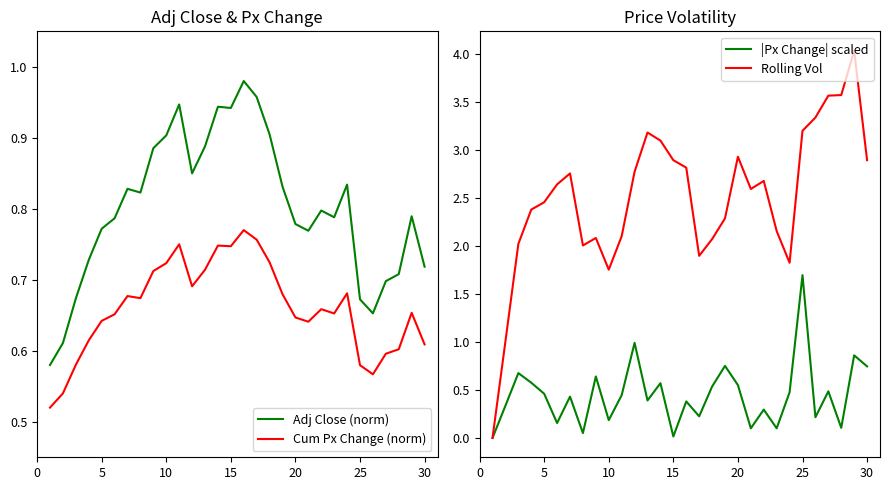

Reading right to left, extract all data points from this chart.

Adj Close (norm): 0.7	0.8	0.7	0.7	0.7	0.7	0.8	0.8	0.8	0.8	0.8	0.8	0.9	1.0	1.0	0.9	0.9	0.9	0.8	0.9	0.9	0.9	0.8	0.8	0.8	0.8	0.7	0.7	0.6	0.6
Cum Px Change (norm): 0.6	0.7	0.6	0.6	0.6	0.6	0.7	0.7	0.7	0.6	0.6	0.7	0.7	0.8	0.8	0.7	0.7	0.7	0.7	0.7	0.7	0.7	0.7	0.7	0.7	0.6	0.6	0.6	0.5	0.5
|Px Change| scaled: 0.7	0.9	0.1	0.5	0.2	1.7	0.5	0.1	0.3	0.1	0.5	0.8	0.5	0.2	0.4	0.0	0.6	0.4	1.0	0.4	0.2	0.6	0.1	0.4	0.2	0.5	0.6	0.7	0.3	0.0
Rolling Vol: 2.9	4.0	3.6	3.6	3.3	3.2	1.8	2.2	2.7	2.6	2.9	2.3	2.1	1.9	2.8	2.9	3.1	3.2	2.8	2.1	1.8	2.1	2.0	2.8	2.6	2.5	2.4	2.0	1.0	0.0